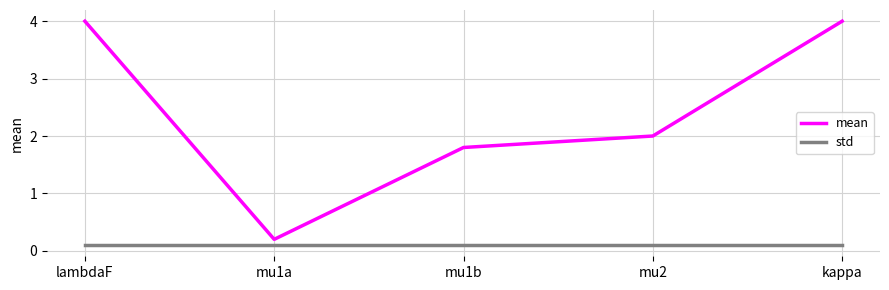

Is the value of std at kappa greater than the value of mean at kappa?

No